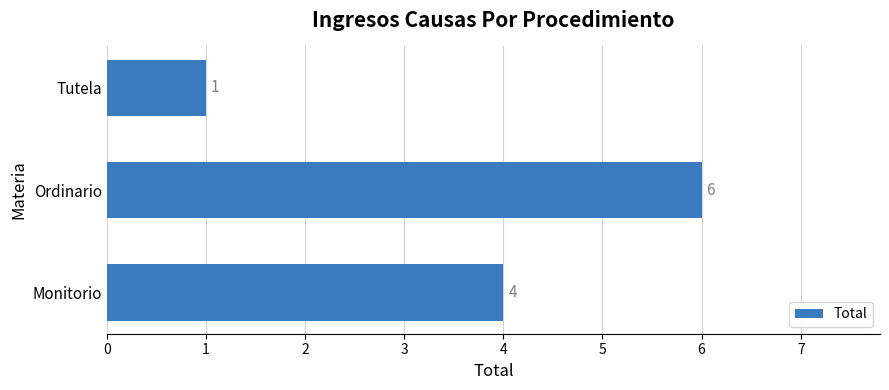

Is it true that the value at Tutela is 0?

False